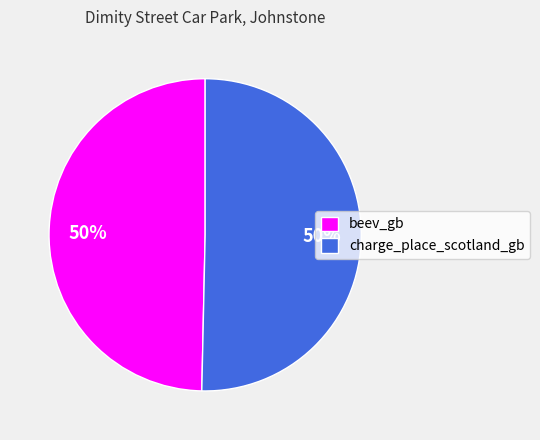

True or false: beev_gb accounts for 59% of the total.

False